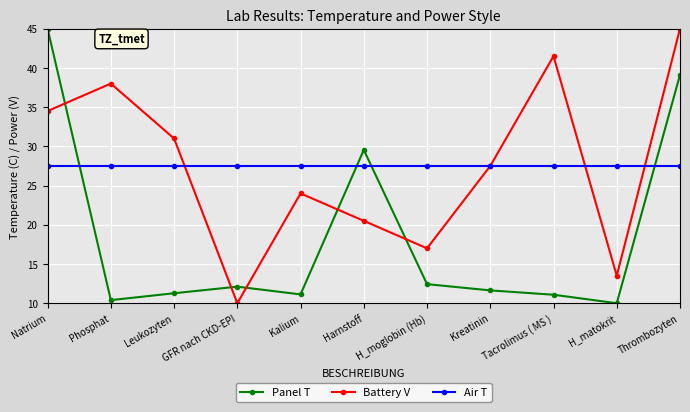

Rank the series at H_matokrit from highest to lowest value.

Air T, Battery V, Panel T